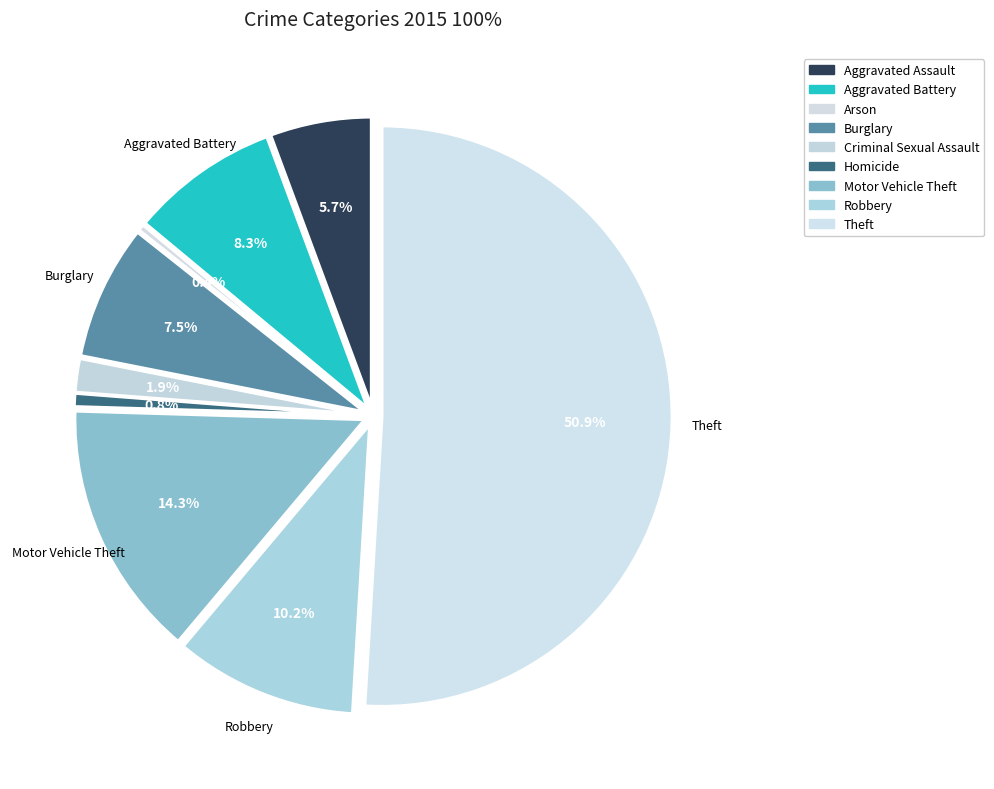

The Homicide slice represents 11% of the pie. True or false?

False